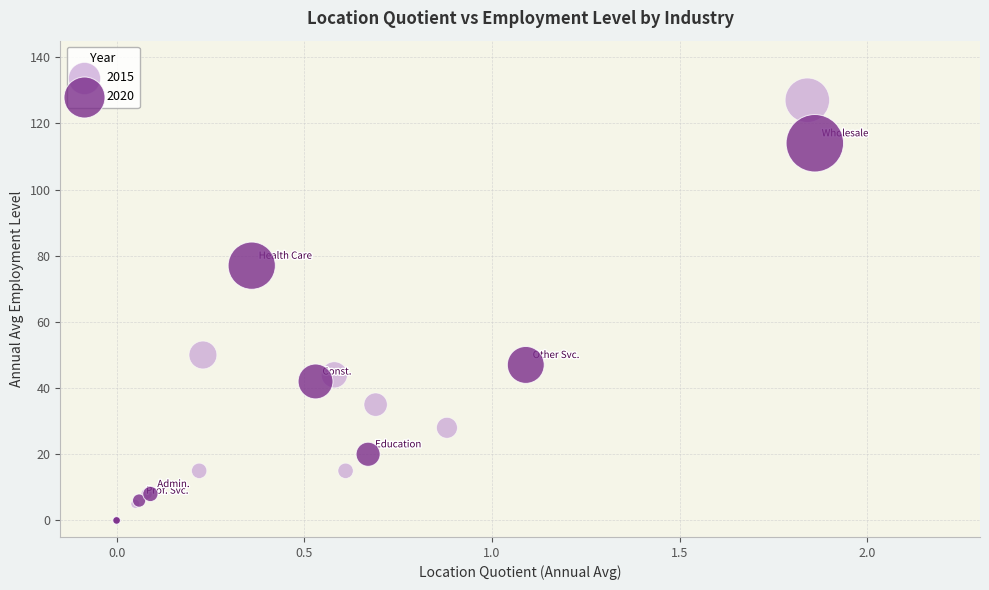

Which series reaches the maximum Y coordinate?

2015